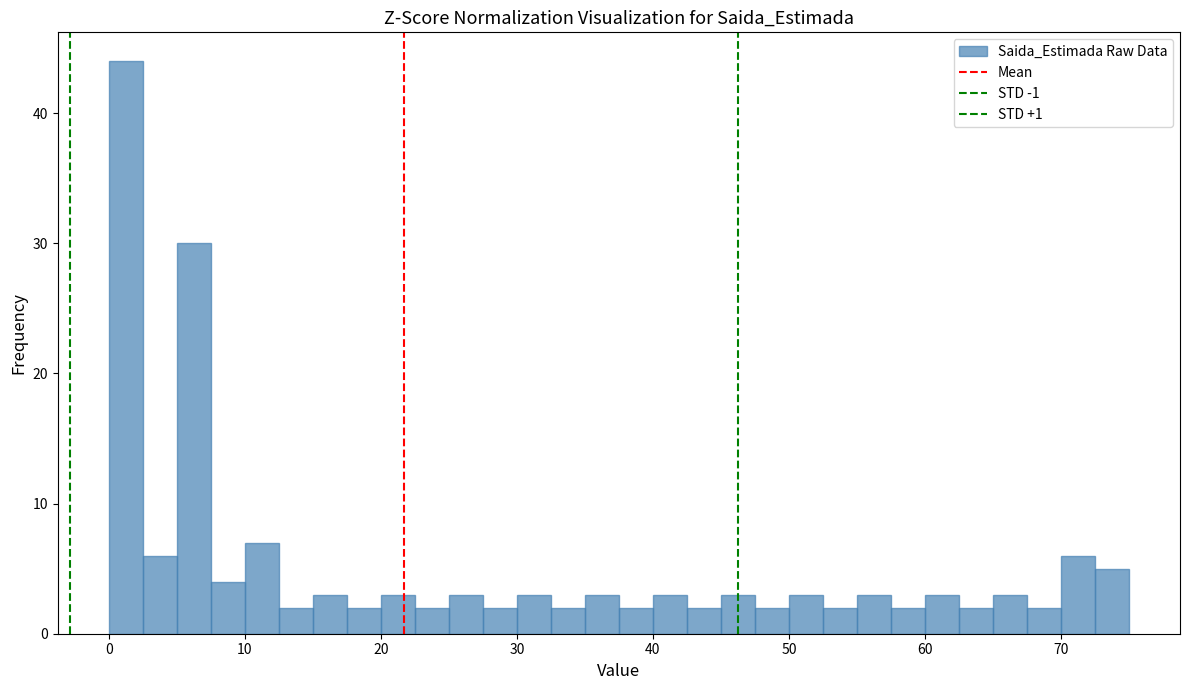

Around what value on the x-axis is the tallest bar? Give the approximate position of its centre, as read against the axis.

1